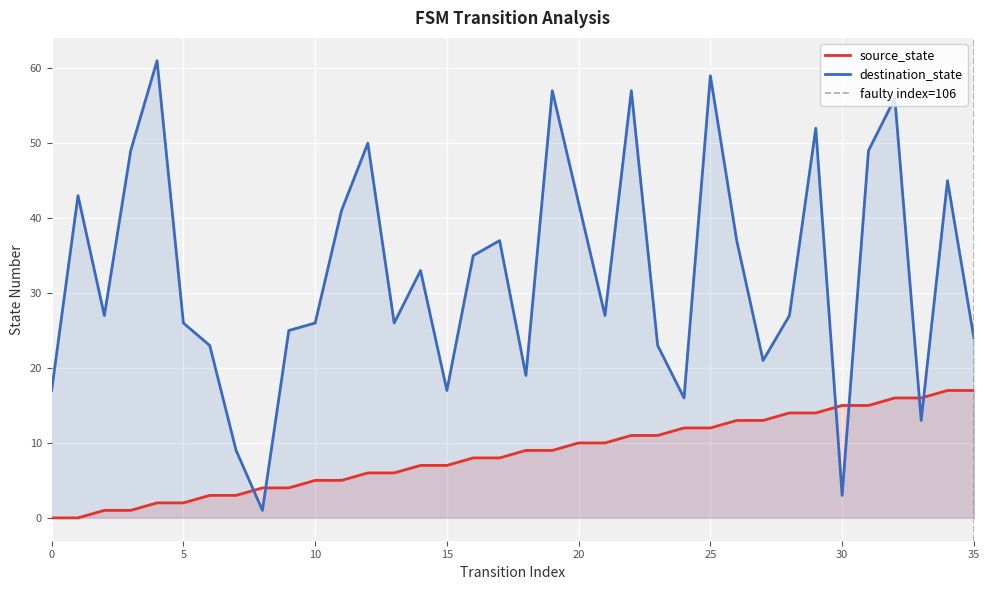

What are all the series names shown in the legend?

source_state, destination_state